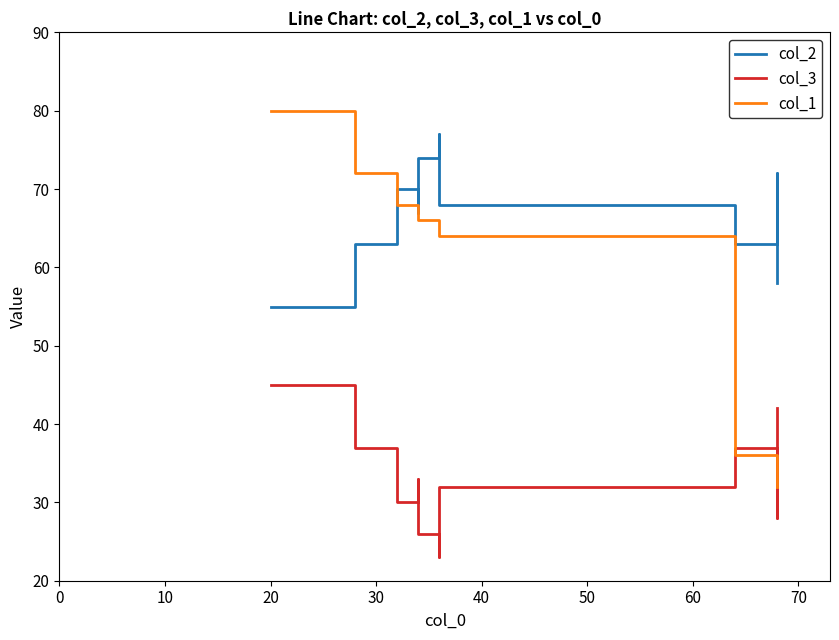

True or false: col_1 has more than 2 points higher than both neighbors.

False